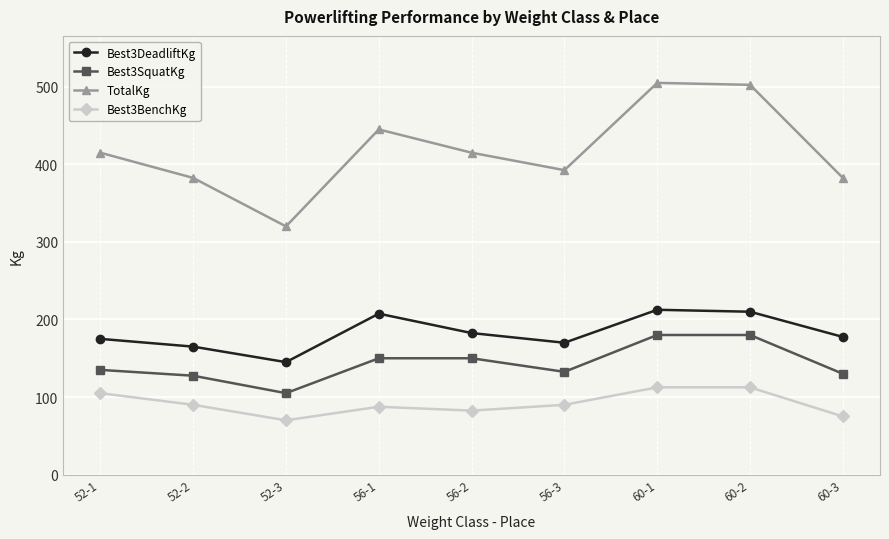

The value of Best3SquatKg at 60-1 is 180.0. True or false?

True